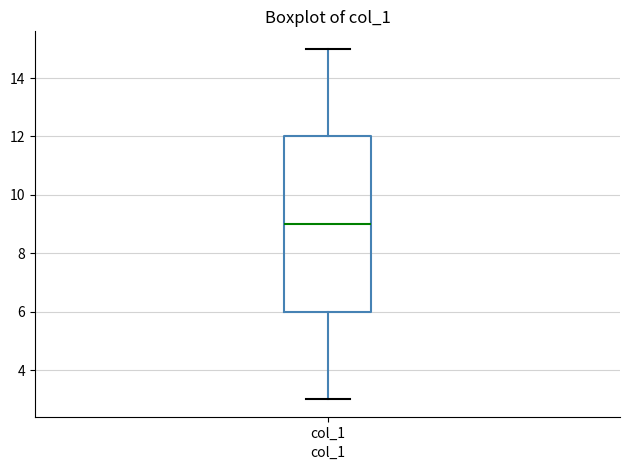

Transcribe this box plot: give where the median line is, the range the box spans, and where the two whiskers end, as read against the y-axis. The values are not printed on the chart, so give them approximately, as read against the axis.

median 9, box 6 to 12, whiskers 3 to 15